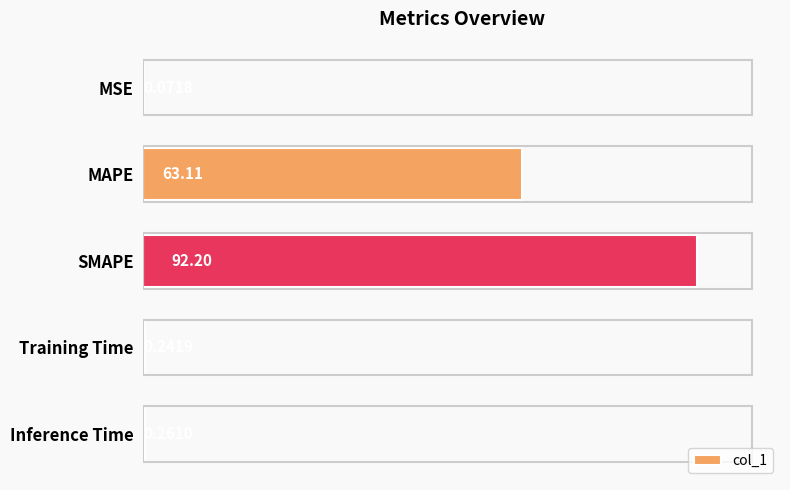

At which label is the value closest to 46?

MAPE